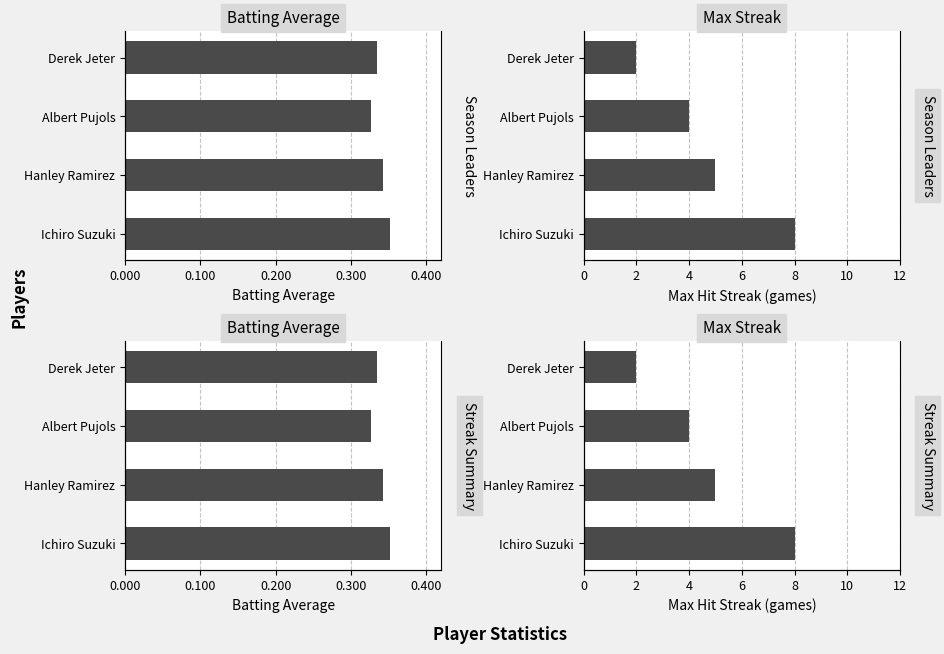

What is the difference between the maximum and second lowest values in the Max Streak series?

4.0